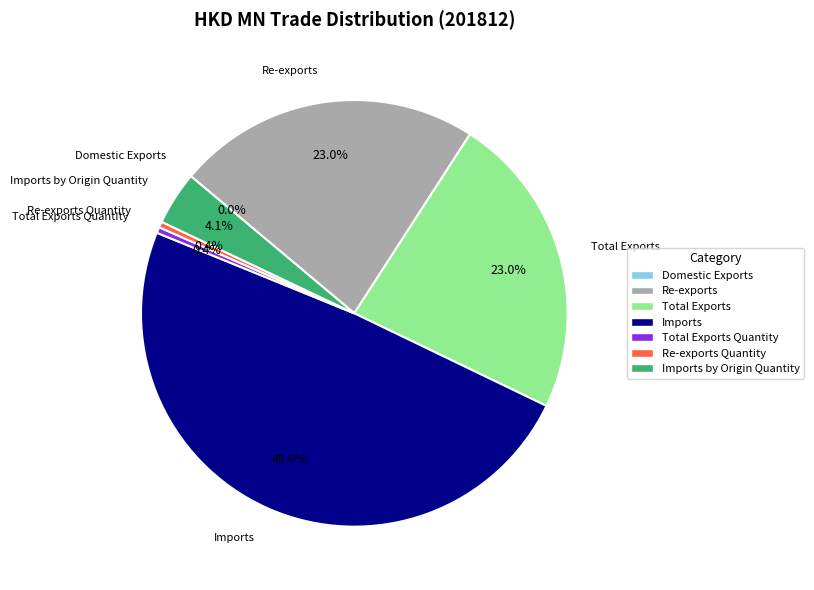

What is the largest slice in the pie chart?

Imports